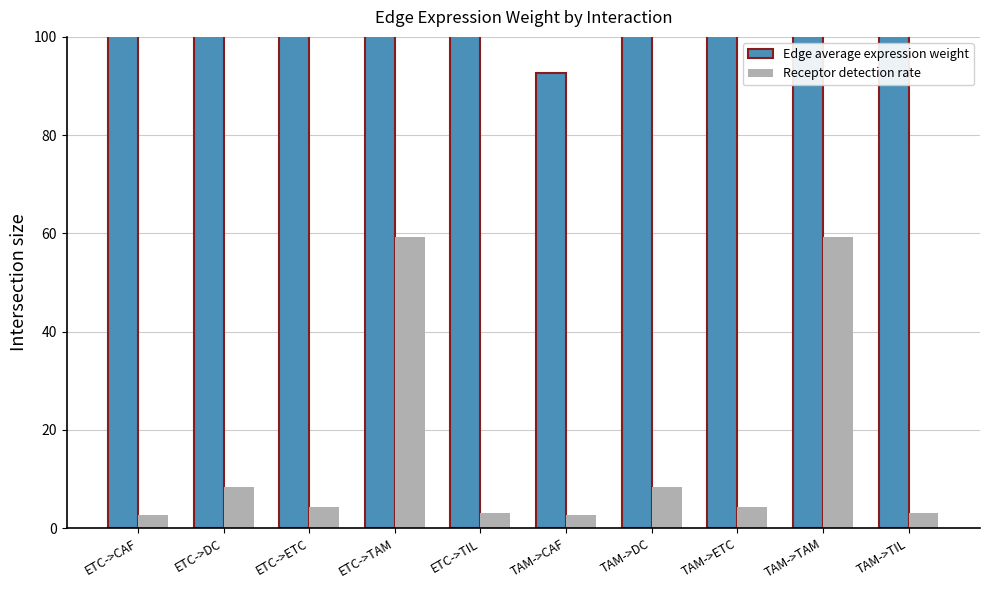

How many categories are shown in the chart?

10